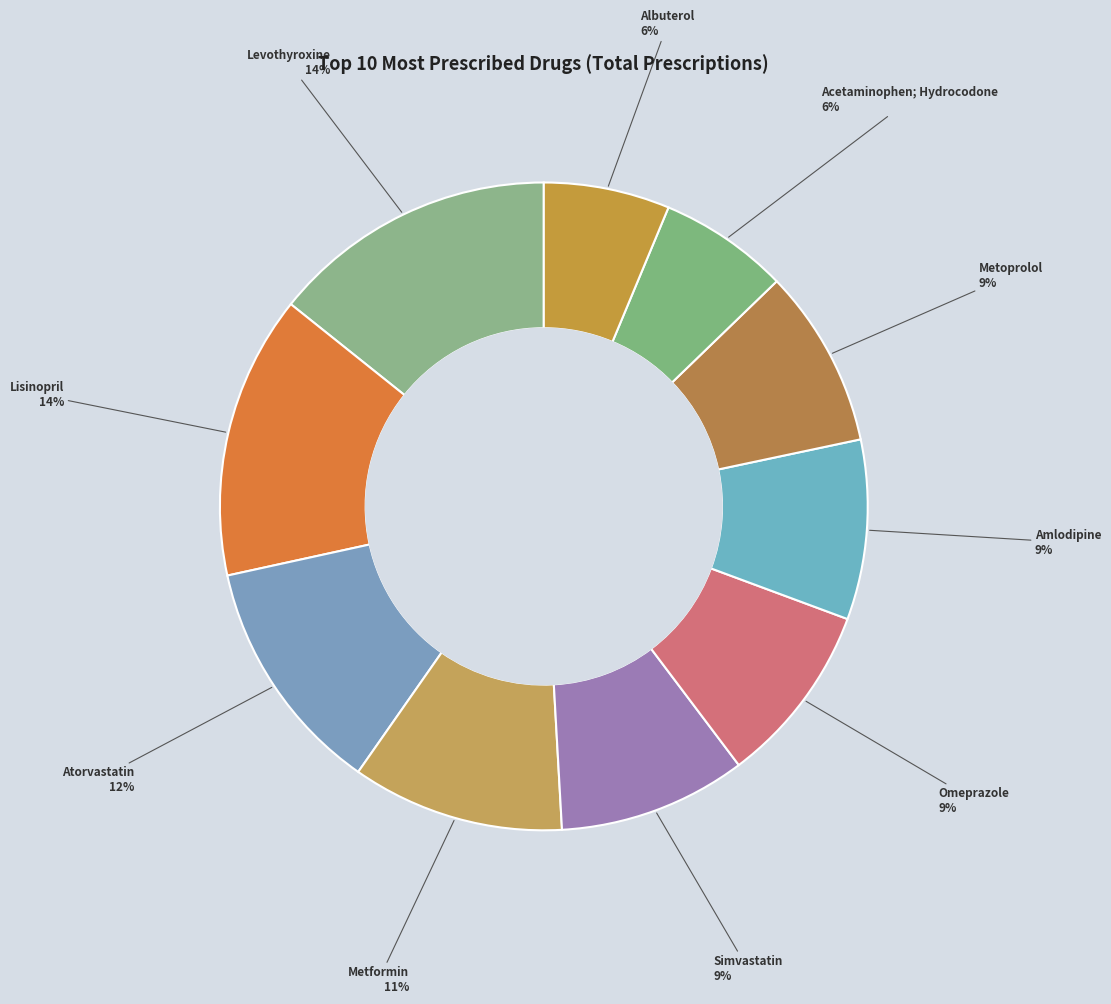

Which slice is the smallest?

Albuterol